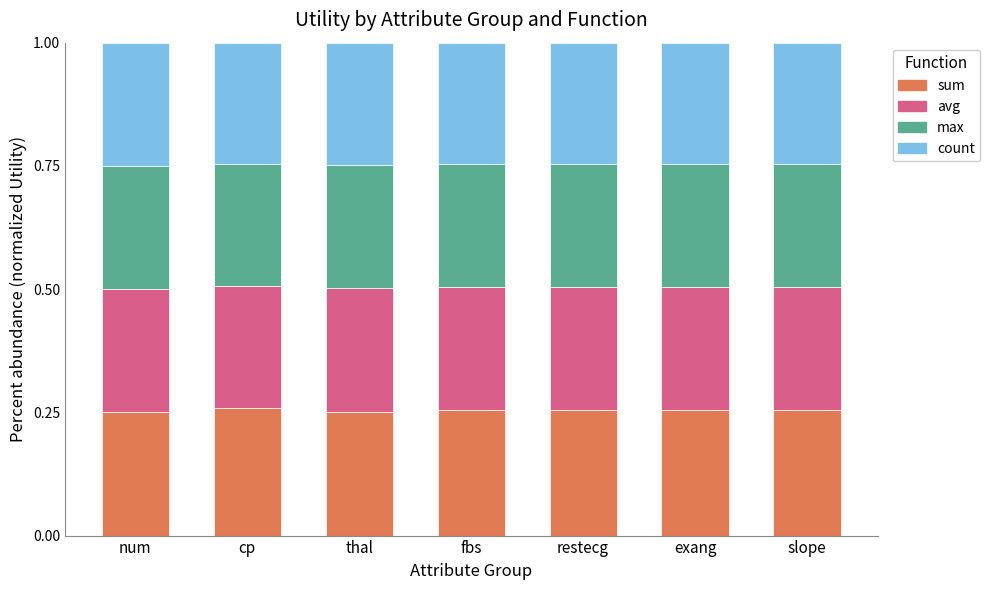

What is the total value across all series at num?

1.0